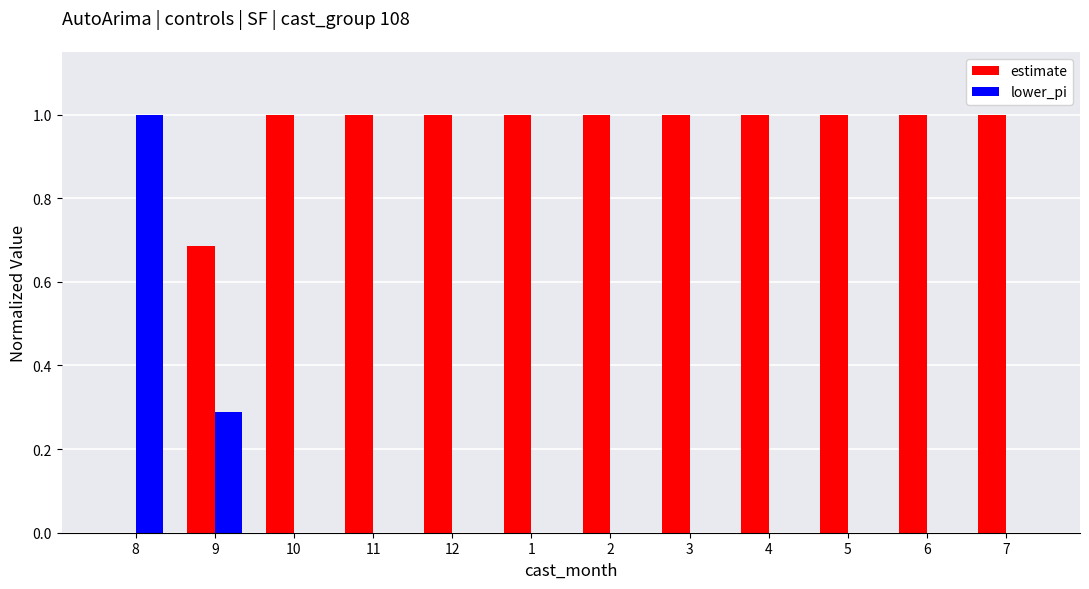

At which label does lower_pi reach its peak?

8